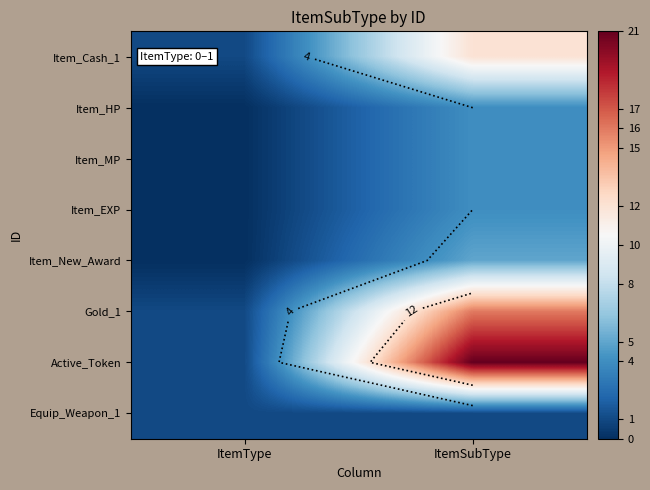

What is the difference between the highest and lowest values at ItemSubType?

20